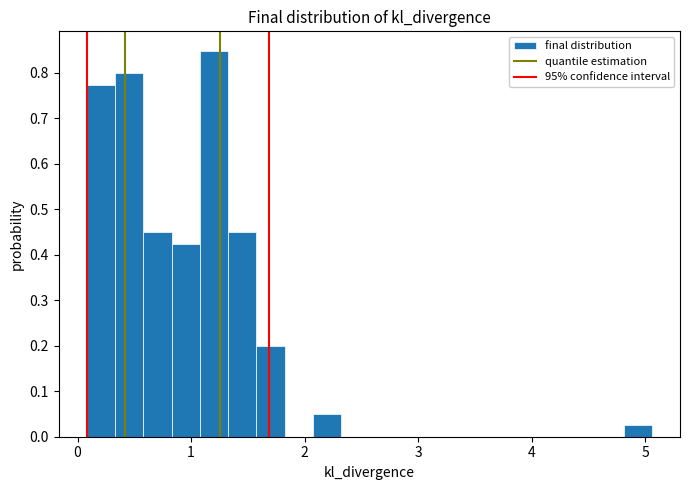

Around what value on the x-axis is the tallest bar? Give the approximate position of its centre, as read against the axis.

1.2